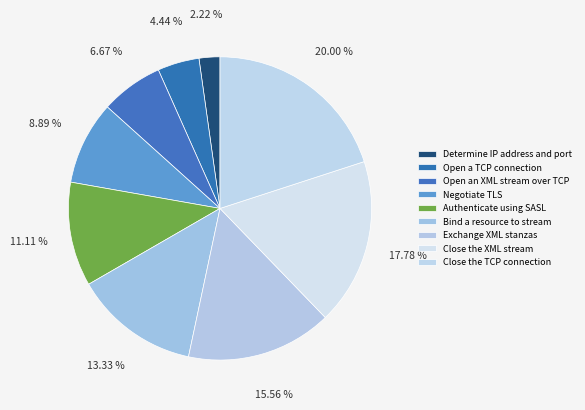

Is it true that Bind a resource to stream is 24% of the pie?

False